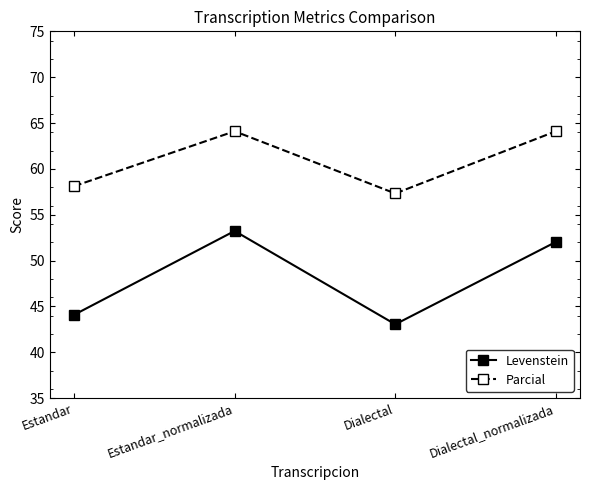

True or false: Parcial has a value of 15.5 at Estandar.

False